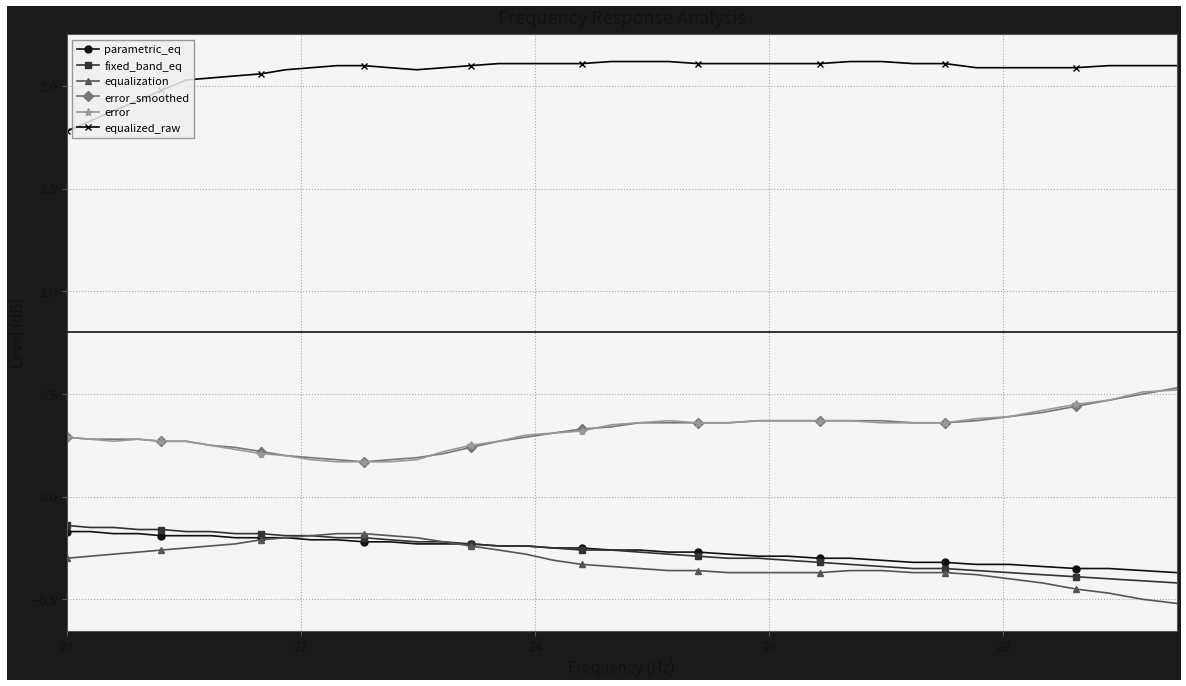

At how many categories does at least one series exceed 1?

40